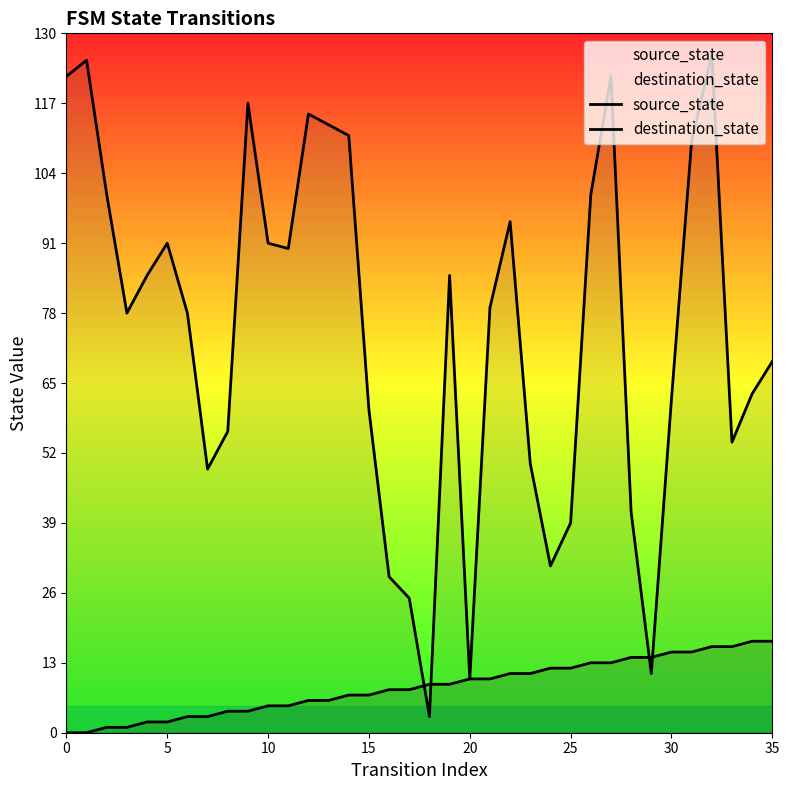

How many series are shown in this chart?

2